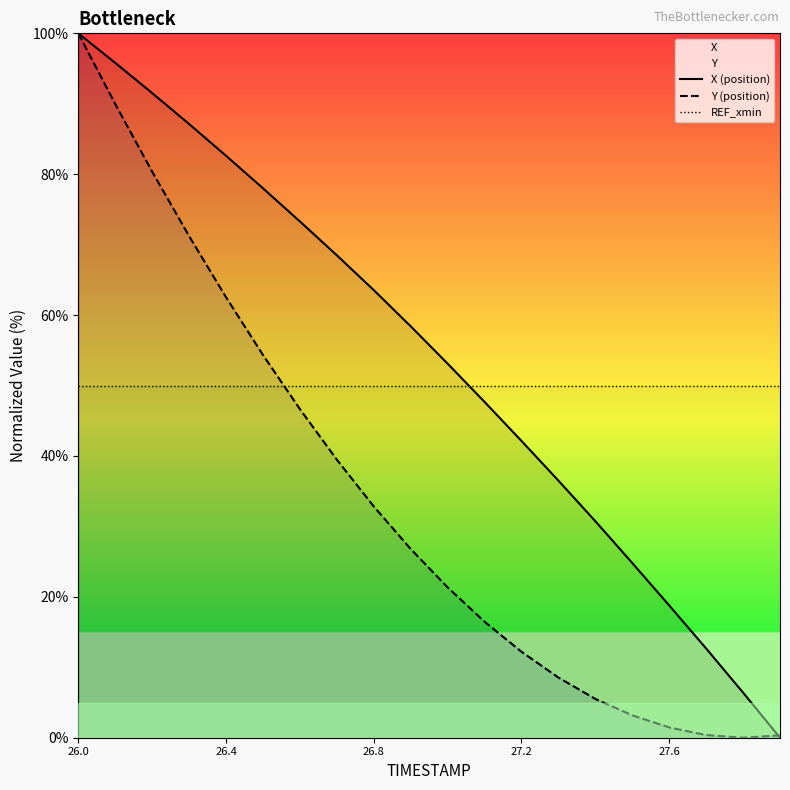

What are all the series names shown in the legend?

X (position), Y (position), REF_xmin